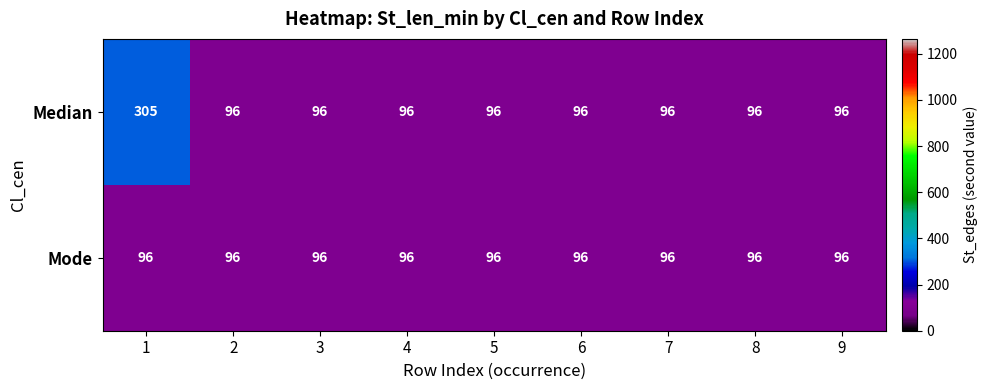

Reading left to right, what are all the values shown in this chart?

Median: 305	96	96	96	96	96	96	96	96
Mode: 96	96	96	96	96	96	96	96	96